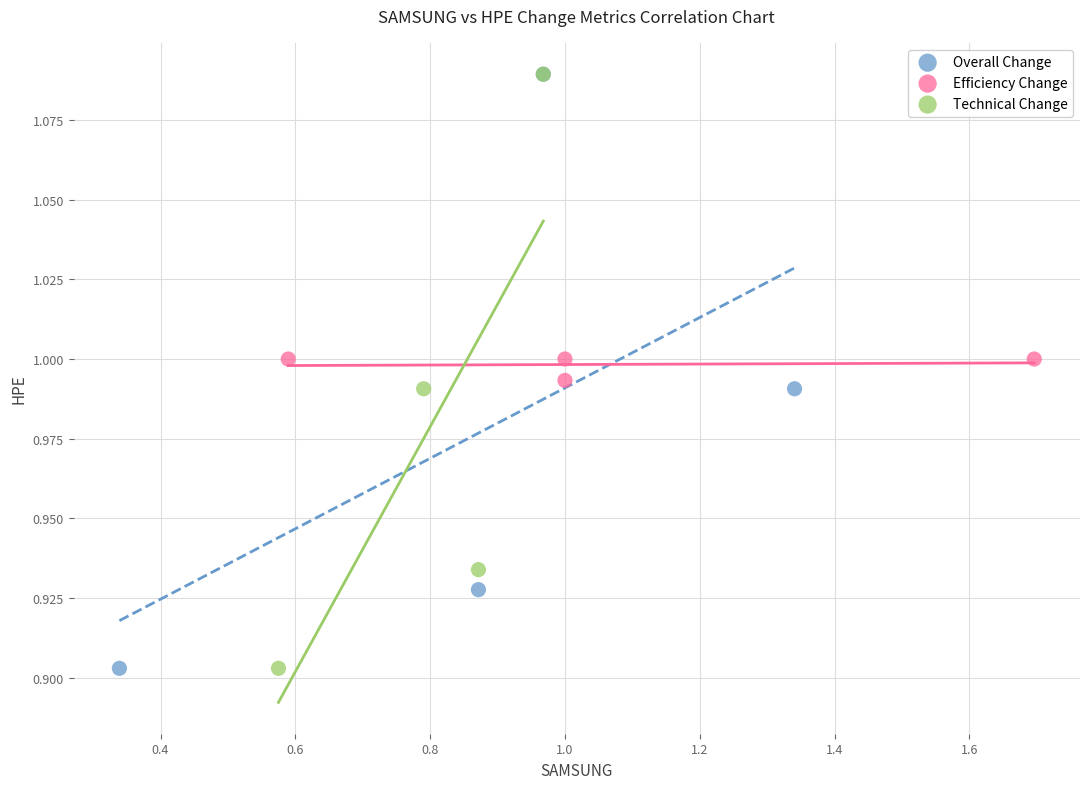

What are all the series names shown in the legend?

Overall Change, Efficiency Change, Technical Change